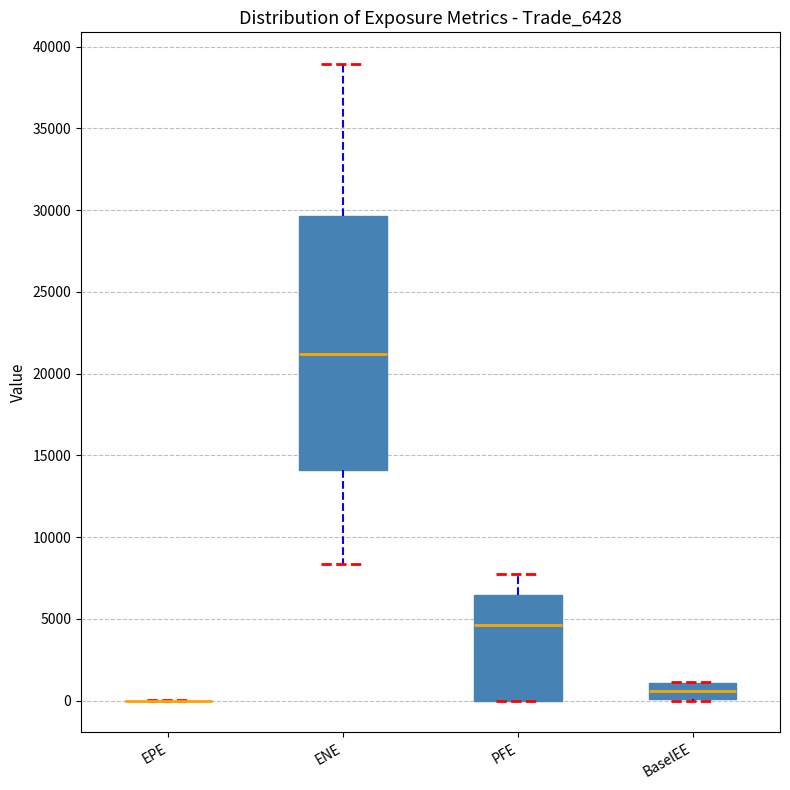

Which box is the tallest, from its lower edge to its upper edge?

ENE